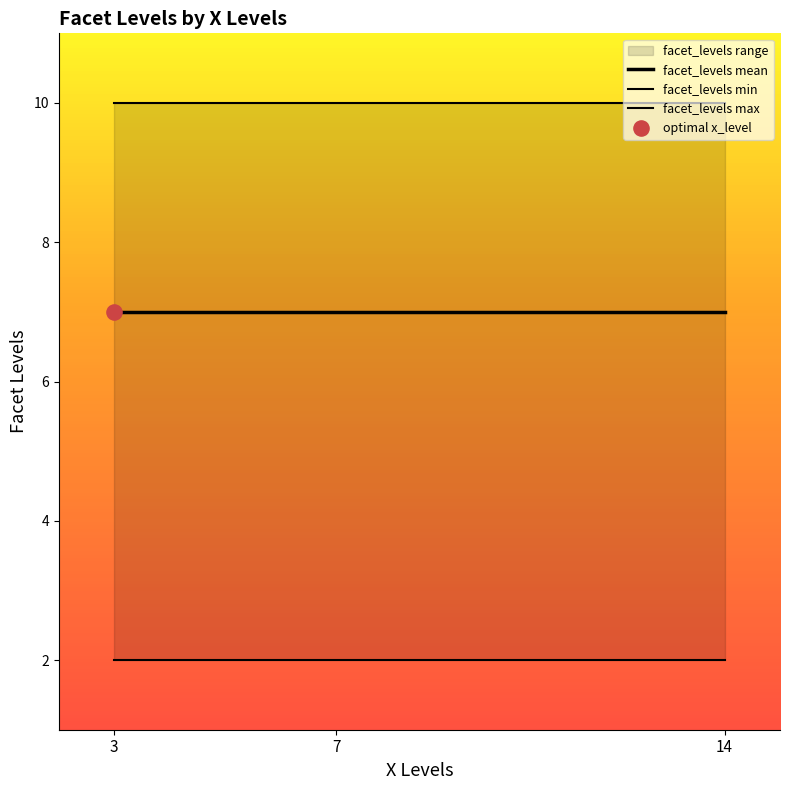

Which has a higher value, 3 or 3?

3